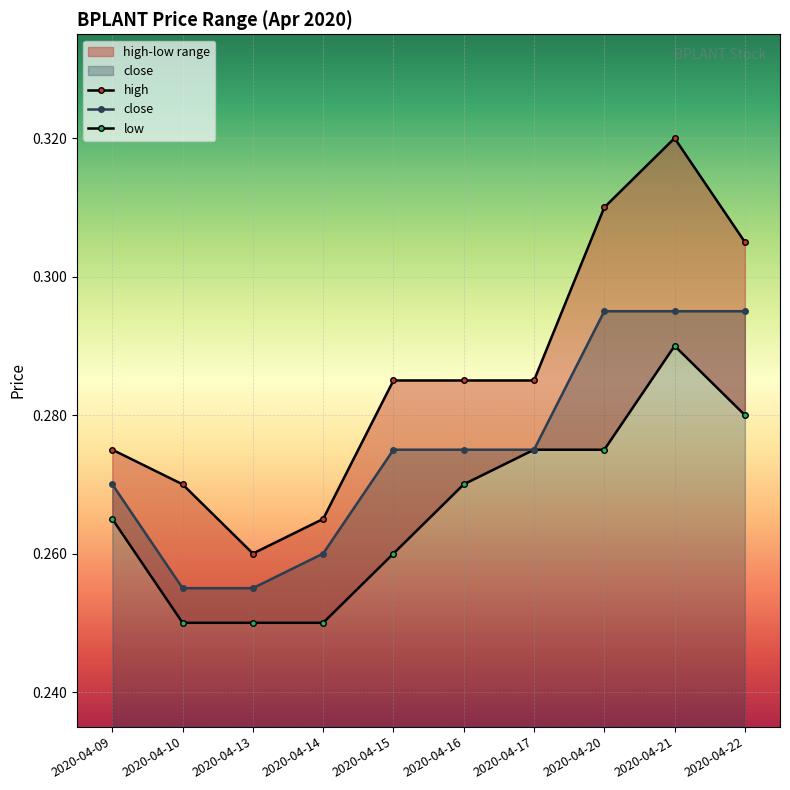

True or false: high and close intersect in this chart.

False